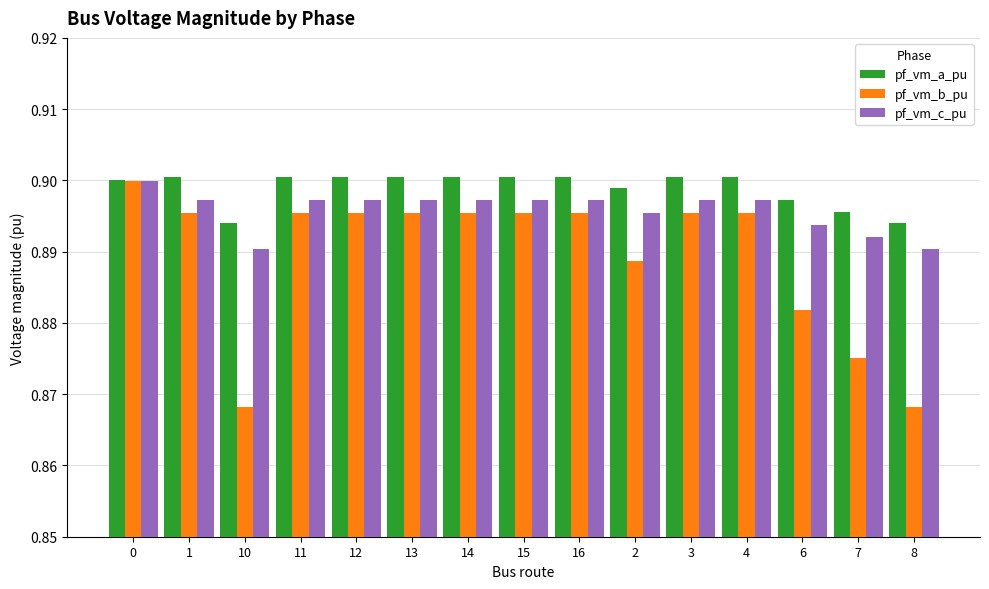

What is the total value across all series at 6?

2.7